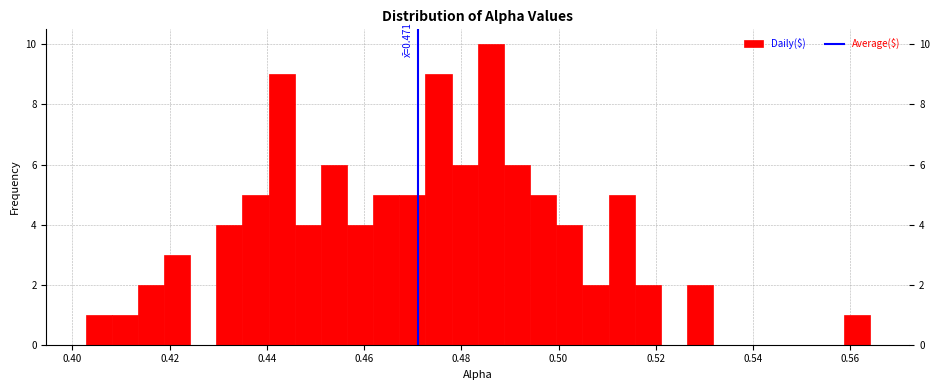

Around what value on the x-axis is the tallest bar? Give the approximate position of its centre, as read against the axis.

0.486